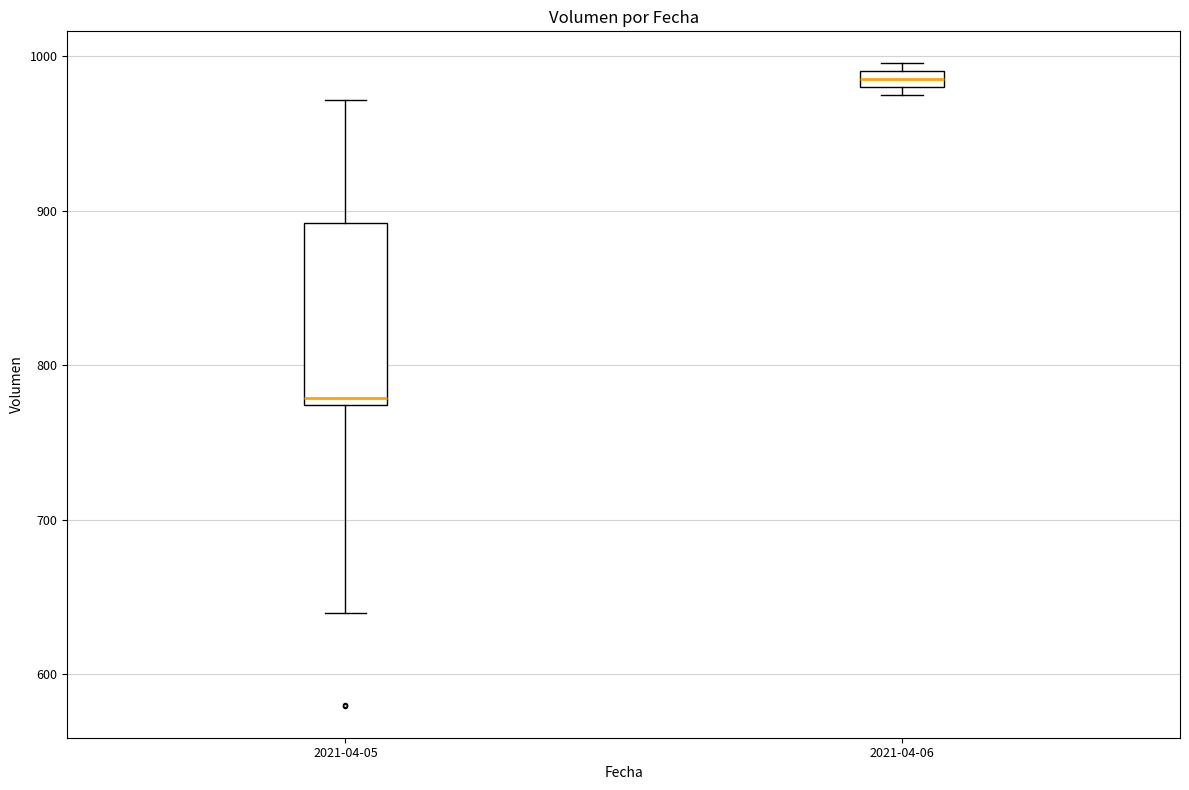

Comparing the boxes themselves (not the whiskers), which one is the tallest?

2021-04-05